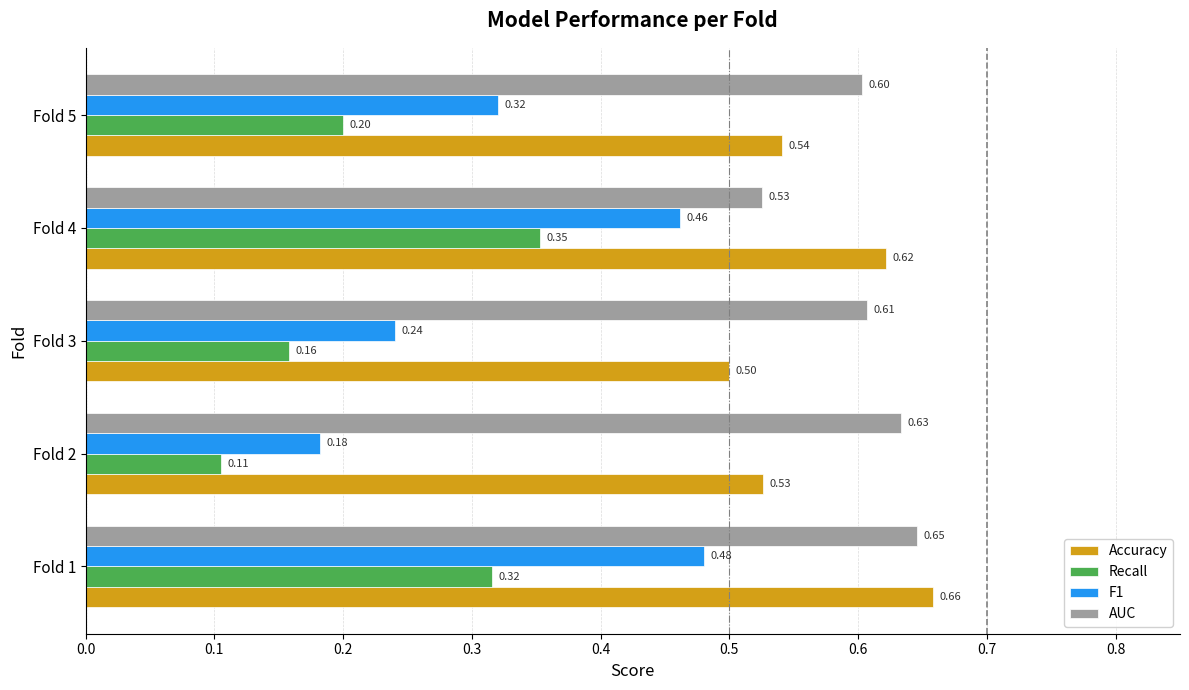

Which series has the largest total across all categories?

AUC